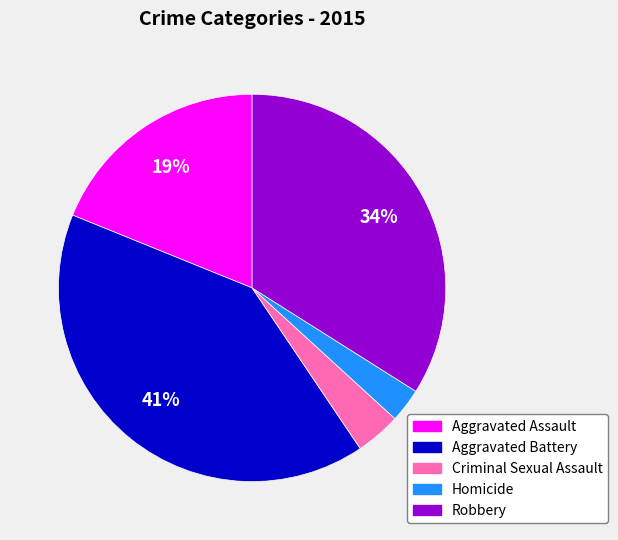

To the nearest percent, what percentage of the pie is Aggravated Battery?

41%